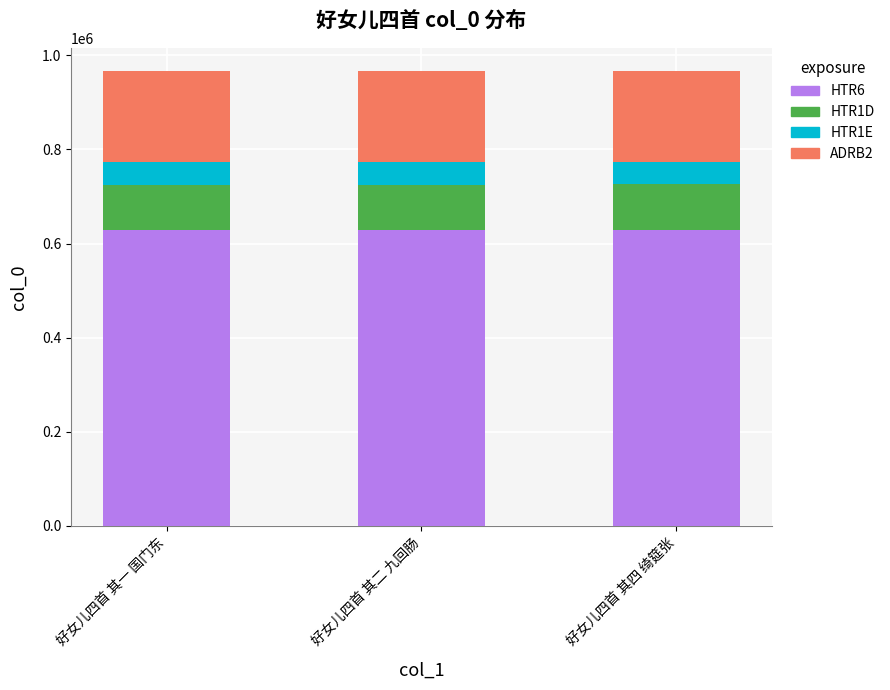

True or false: HTR6 has a value of 628646.2 at 好女儿四首 其二 九回肠.

True